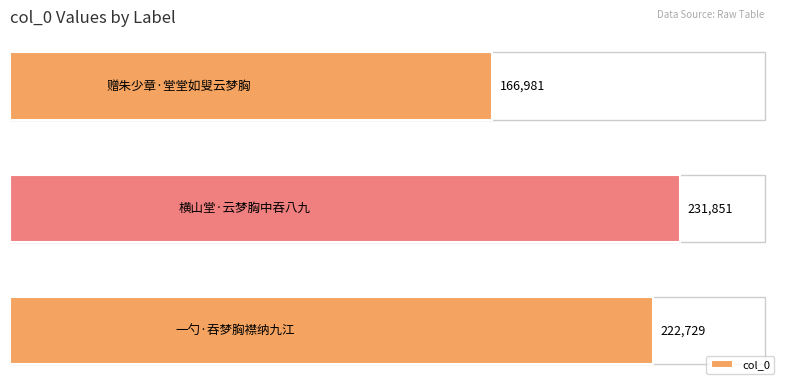

How many values are between 166981 and 231851?

3